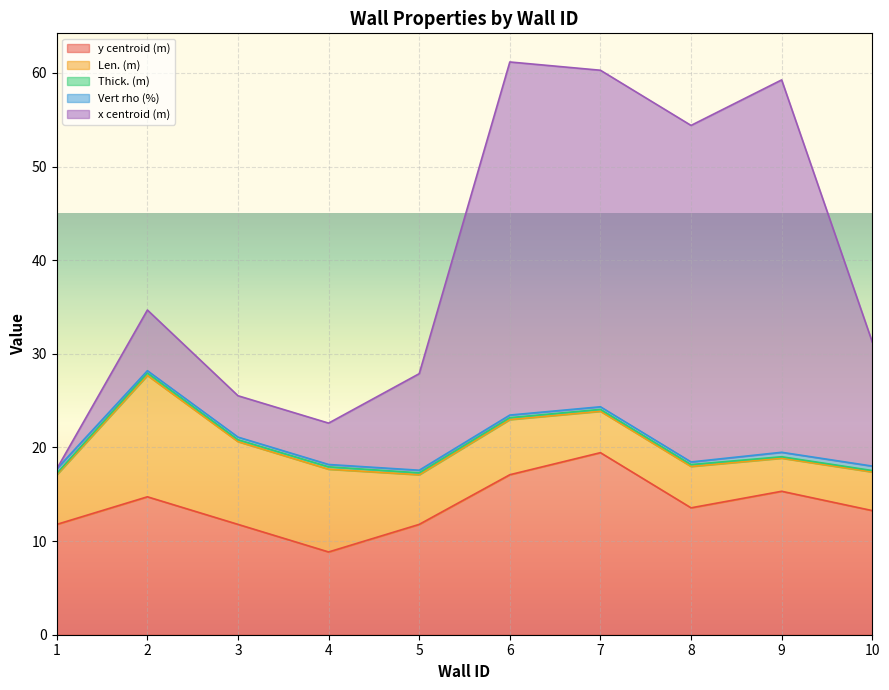

At which category is the sum across all series the highest?

6